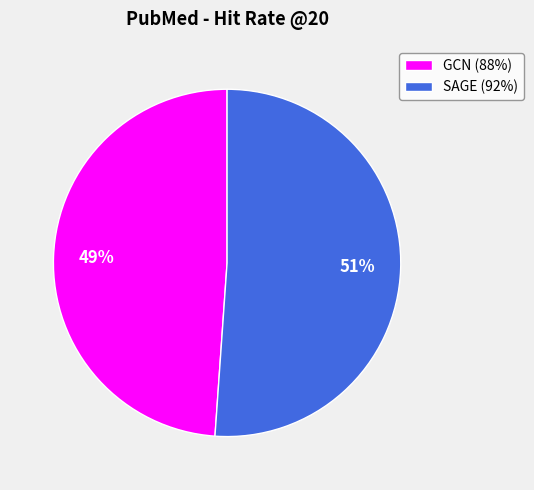

Count the number of slices in the pie.

2